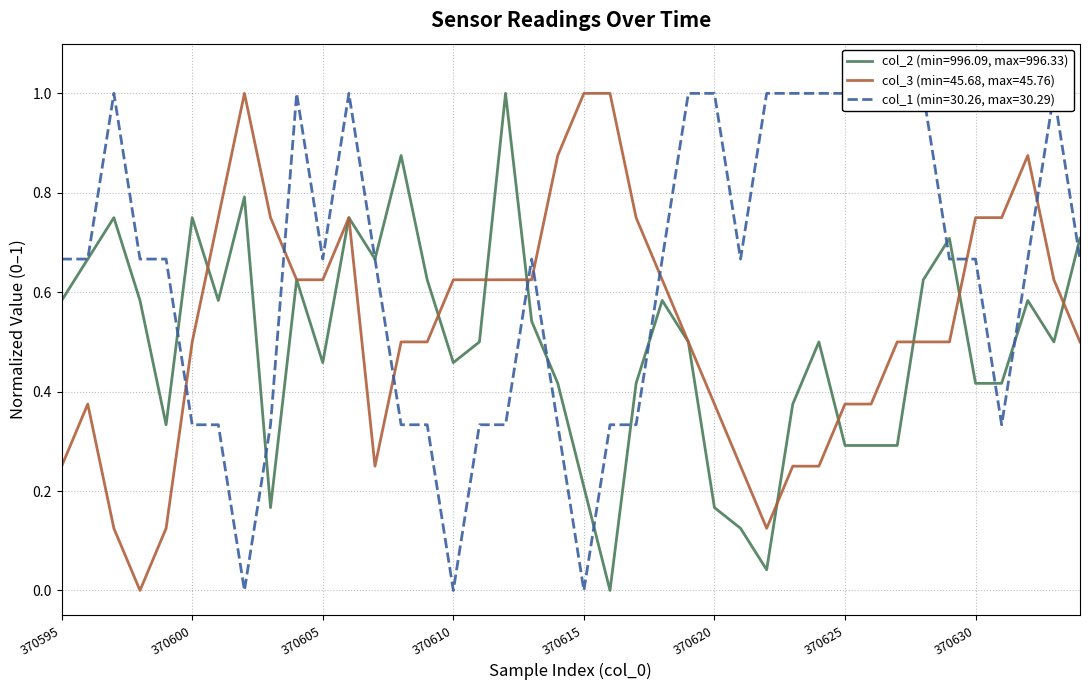

Reading left to right, transcribe all the data shown in this chart.

col_2: 0.6	0.7	0.7	0.6	0.3	0.7	0.6	0.8	0.2	0.6	0.5	0.7	0.7	0.9	0.6	0.5	0.5	1.0	0.5	0.4	0.2	0.0	0.4	0.6	0.5	0.2	0.1	0.0	0.4	0.5	0.3	0.3	0.3	0.6	0.7	0.4	0.4	0.6	0.5	0.7
col_3: 0.3	0.4	0.1	0.0	0.1	0.5	0.8	1.0	0.8	0.6	0.6	0.8	0.3	0.5	0.5	0.6	0.6	0.6	0.6	0.9	1.0	1.0	0.8	0.6	0.5	0.4	0.3	0.1	0.3	0.3	0.4	0.4	0.5	0.5	0.5	0.8	0.8	0.9	0.6	0.5
col_1: 0.7	0.7	1.0	0.7	0.7	0.3	0.3	0.0	0.3	1.0	0.7	1.0	0.7	0.3	0.3	0.0	0.3	0.3	0.7	0.3	0.0	0.3	0.3	0.7	1.0	1.0	0.7	1.0	1.0	1.0	1.0	1.0	1.0	1.0	0.7	0.7	0.3	0.7	1.0	0.7